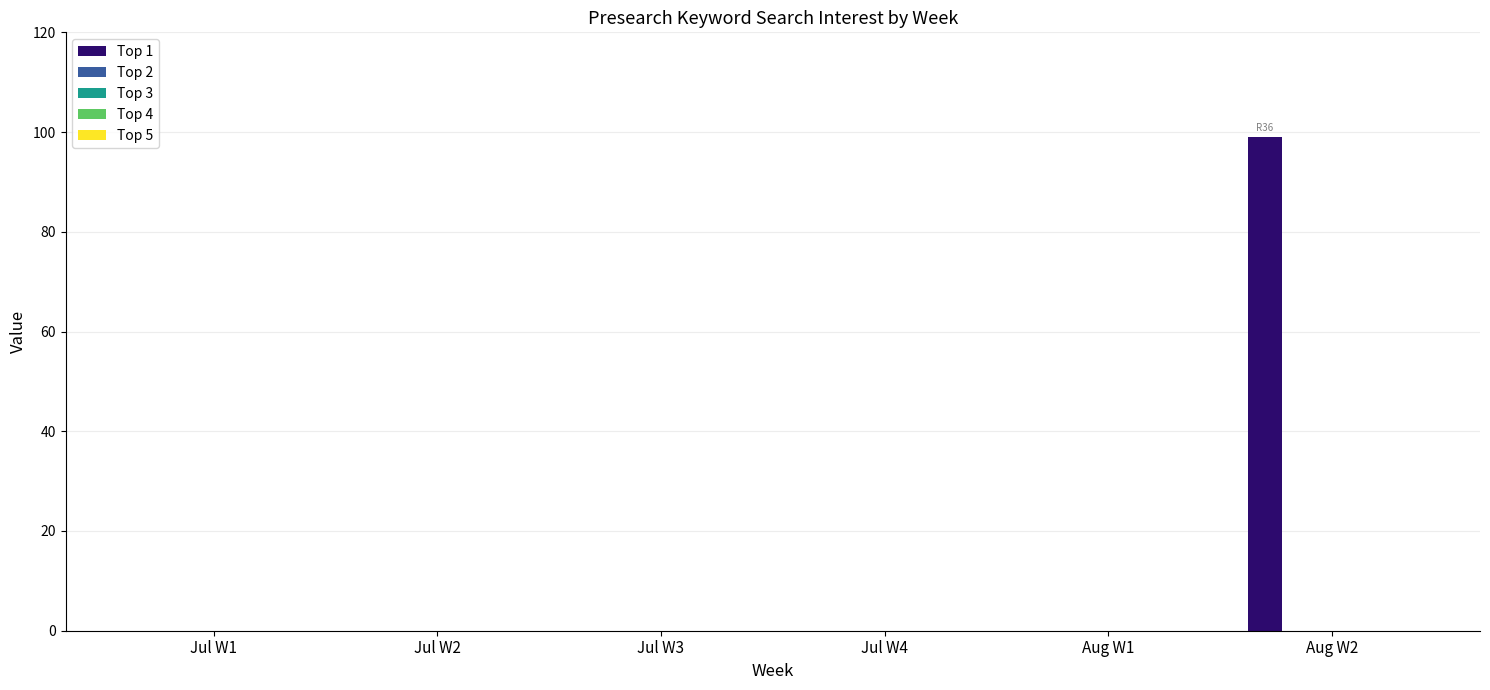

What is the maximum value shown in the chart?

99